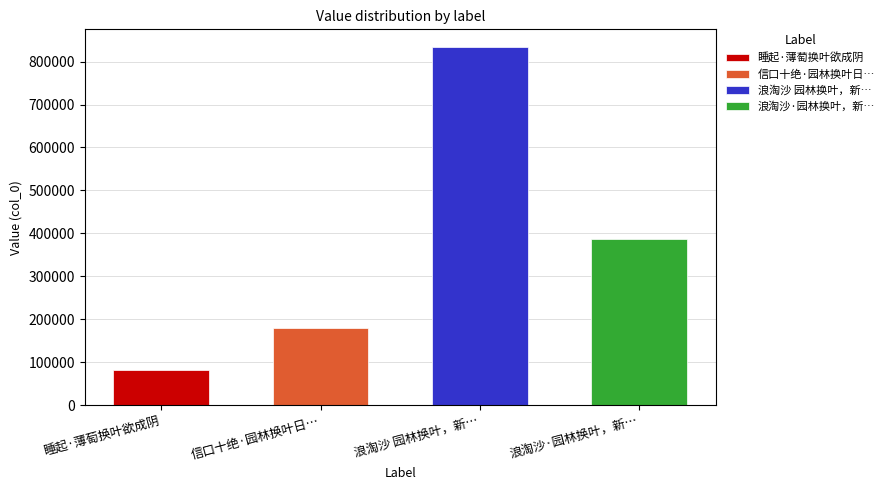

The value at 浪淘沙·园林换叶，新绿满庭，晓起坐西轩下，见石榴新叶可玩，漫赋此解 is 387805. True or false?

True